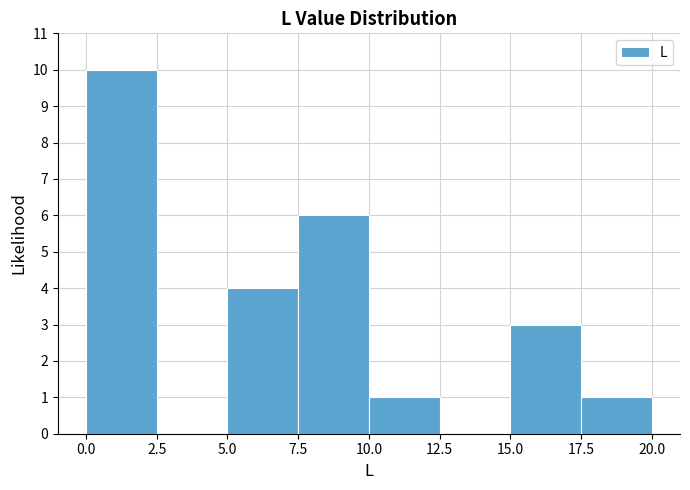

Reading left to right, list every bar in this chart as the range it spans on the x-axis followed by its height. The values are not printed on the chart, so give them approximately, as read against the axis.

0.0 to 2.5: 10
2.5 to 5.0: 0
5.0 to 7.5: 4
7.5 to 10.0: 6
10.0 to 12.5: 1
12.5 to 15.0: 0
15.0 to 17.5: 3
17.5 to 20.0: 1